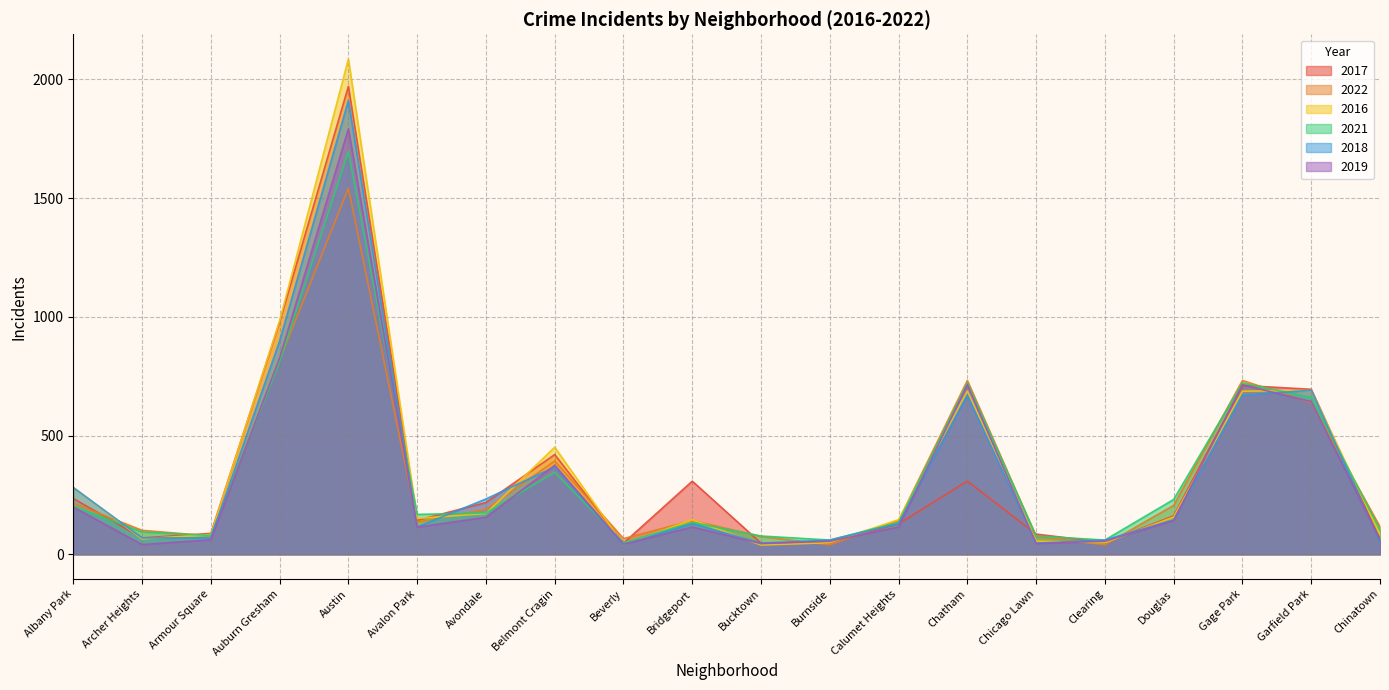

Which series ends up on top after the final intersection of 2019 and 2016?

2016